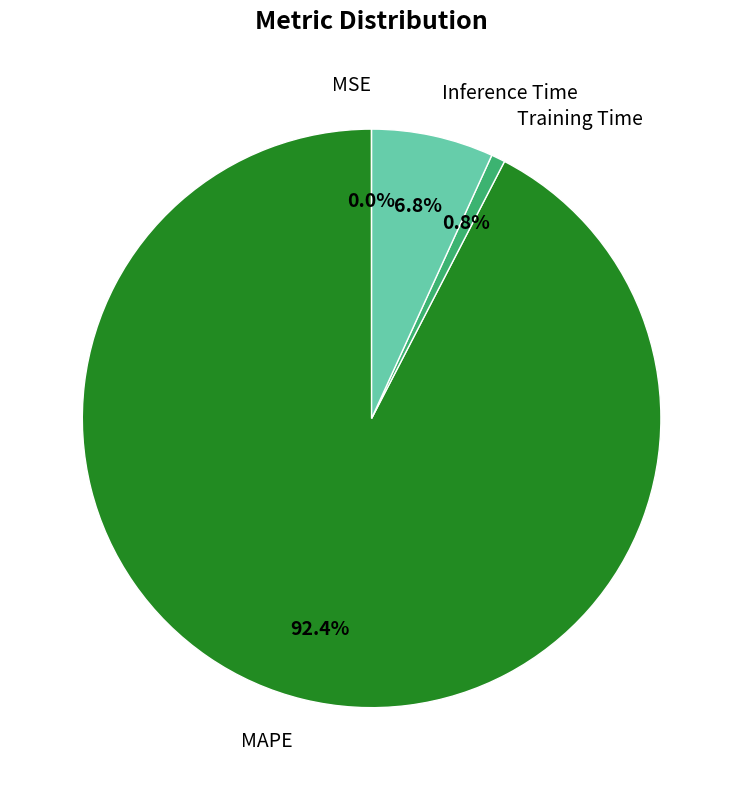

Between Inference Time and MAPE, which is larger?

MAPE